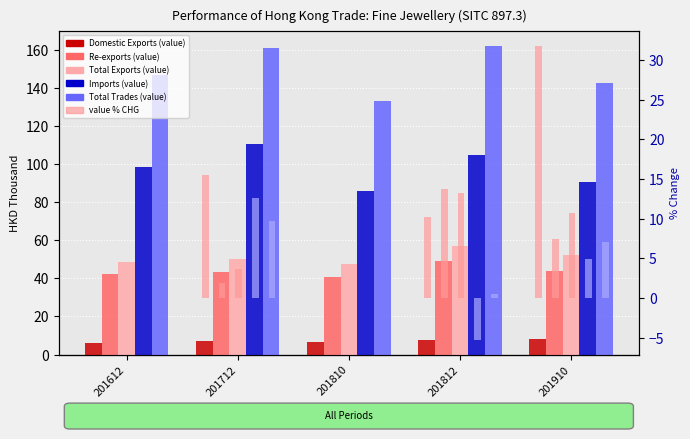

How many bars are there in each group?

5